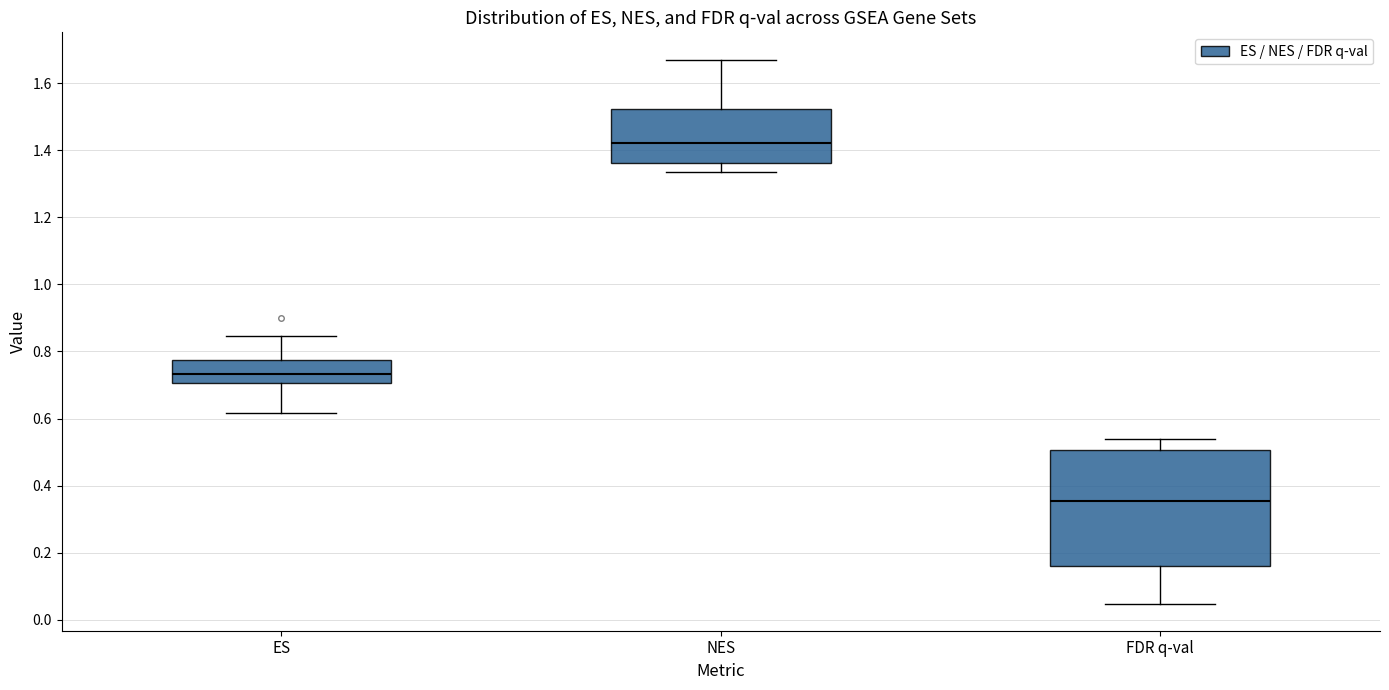

Reading left to right, transcribe this box plot: for each box, give where its median line is, the range the box spans, and where its two whiskers end, as read against the y-axis. The values are not printed on the chart, so give them approximately, as read against the axis.

ES: median 0.74, box 0.70 to 0.78, whiskers 0.62 to 0.84
NES: median 1.42, box 1.36 to 1.52, whiskers 1.34 to 1.68
FDR q-val: median 0.36, box 0.16 to 0.50, whiskers 0.04 to 0.54